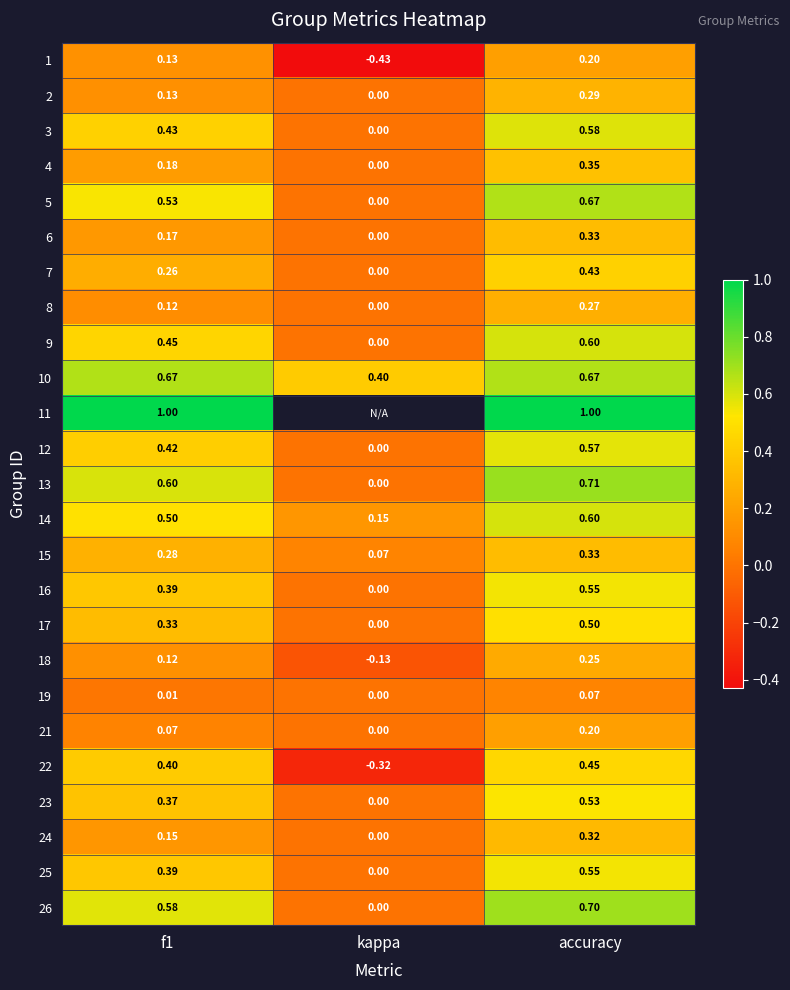

At how many categories does at least one series exceed 0?

3